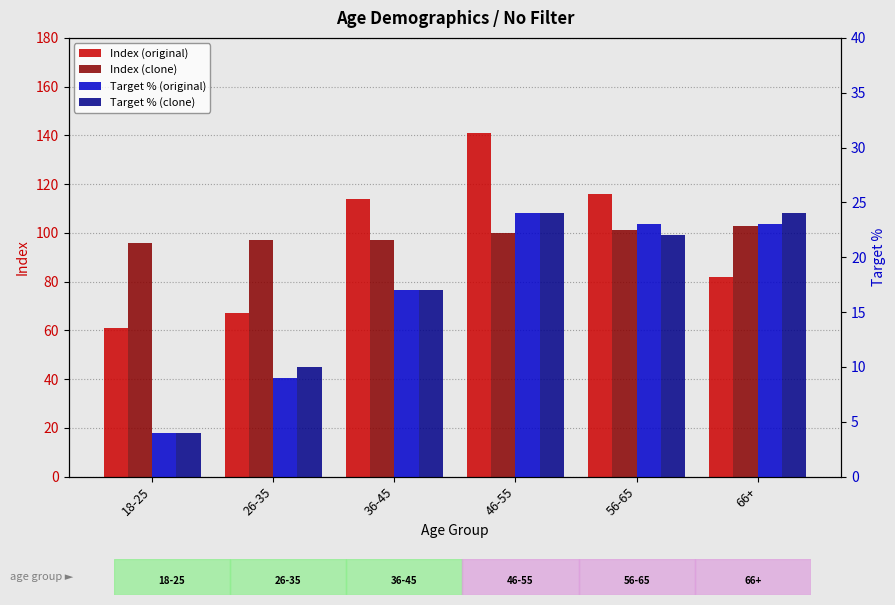

What is the sum of all Target % (clone) values?

101